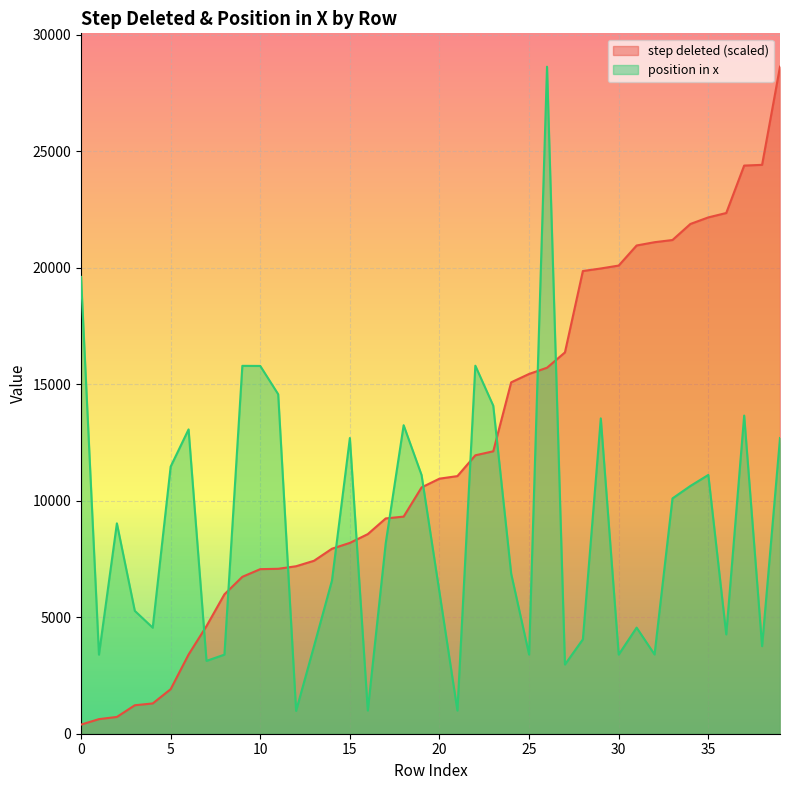

What is the value of the step deleted point at the 31st from the left?

20087.2